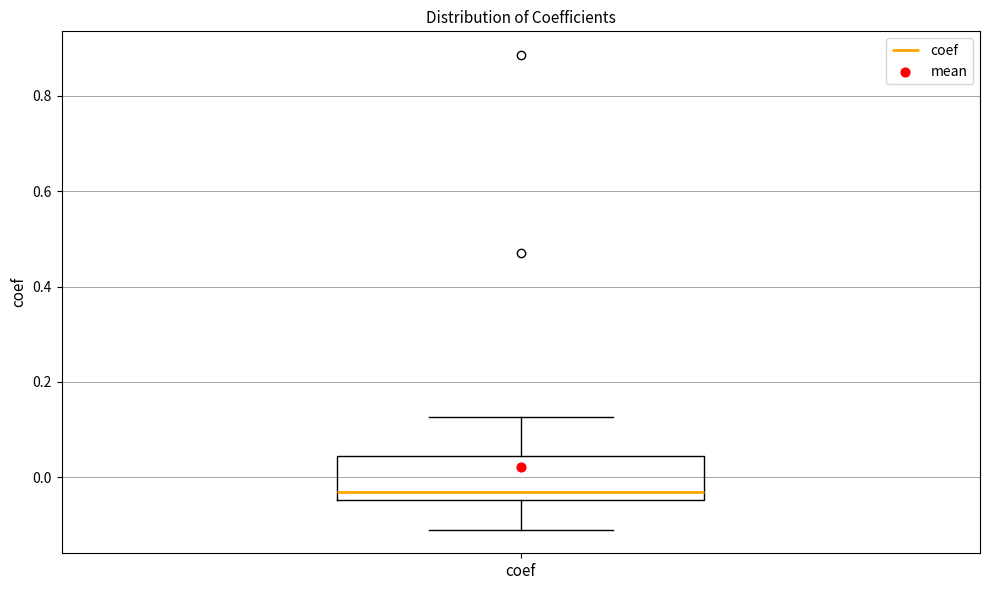

Where does the lower whisker of the box for coef end on the y-axis? The values are not printed on the chart, so give them approximately, as read against the axis.

-0.10